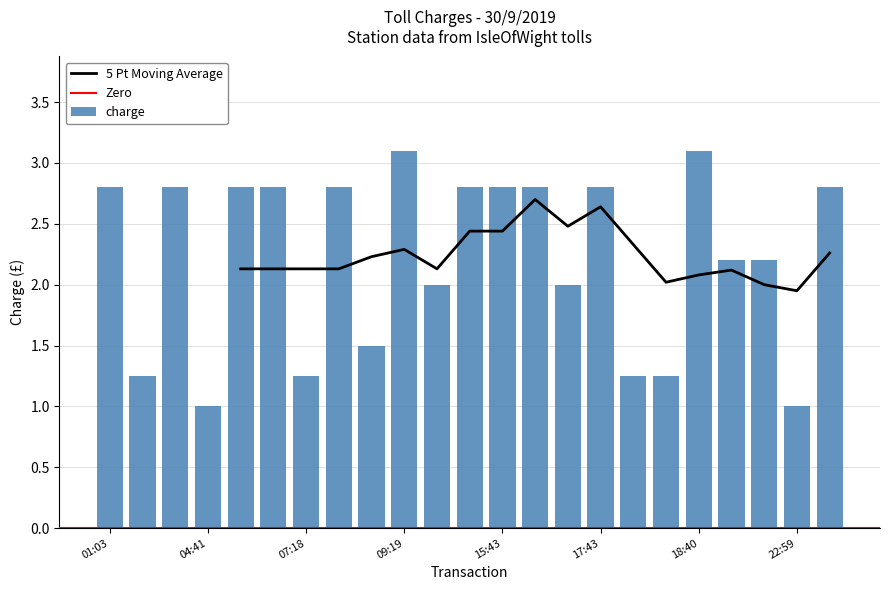

True or false: the data shows 1.3 at JQC8812815.

False